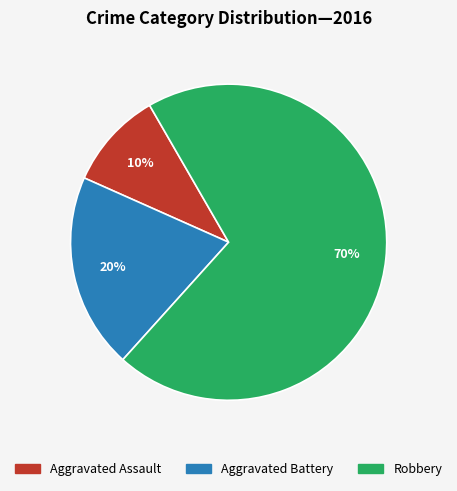

What is the largest slice in the pie chart?

Robbery